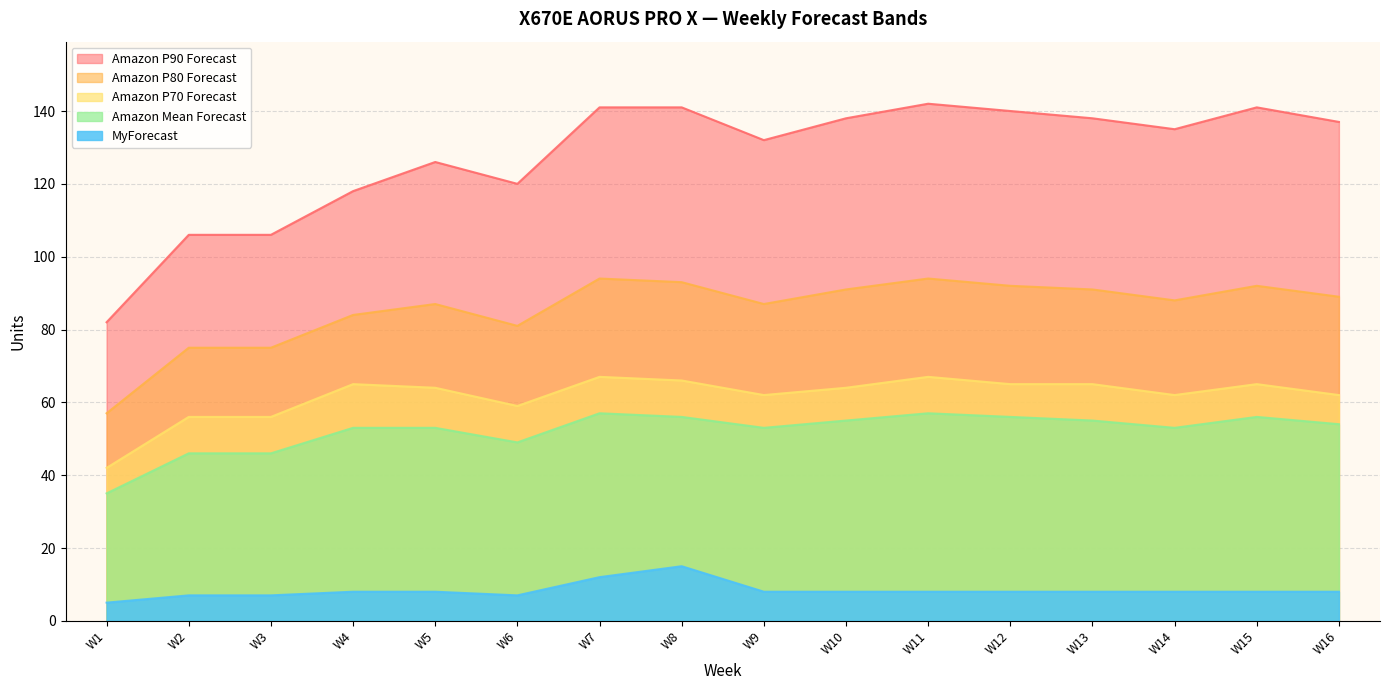

Which label corresponds to the smallest value in the chart?

W1